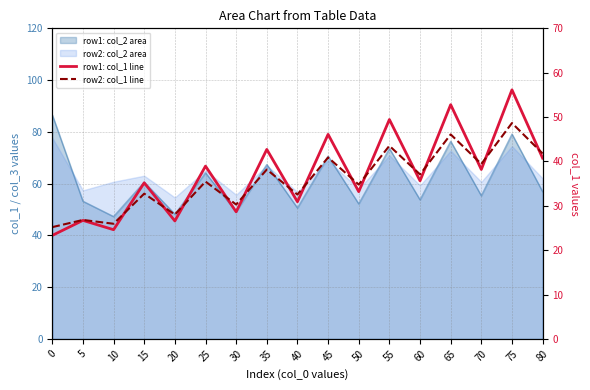

What is the minimum value for row2: col_1 line?

25.2